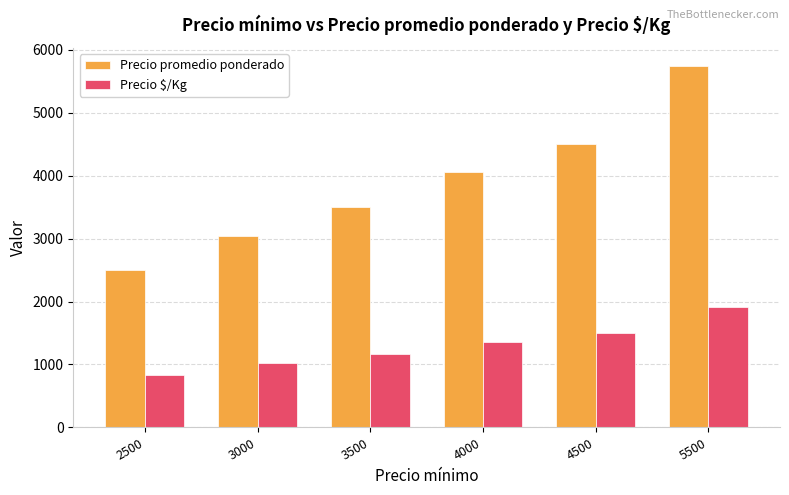

Reading right to left, transcribe all the data shown in this chart.

Precio promedio ponderado: 5500=5739.0	4500=4500.0	4000=4056.0	3500=3500.0	3000=3048.4	2500=2500.0
Precio $/Kg: 5500=1913.0	4500=1500.0	4000=1351.9	3500=1167.0	3000=1016.2	2500=833.0